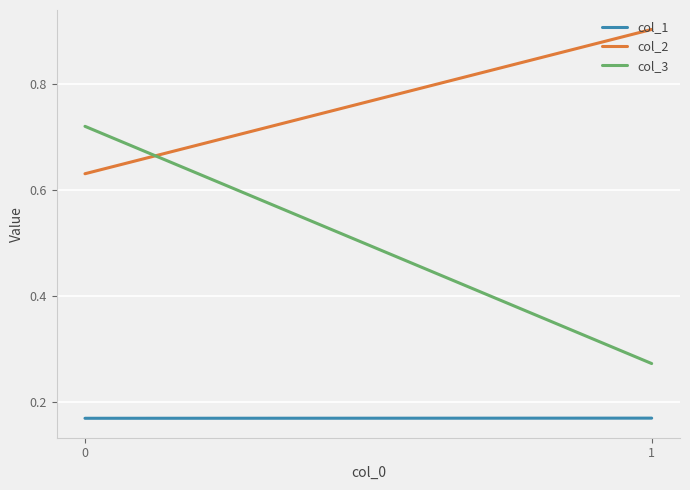

What is the difference between the col_3 values at 0 and 1?

0.4